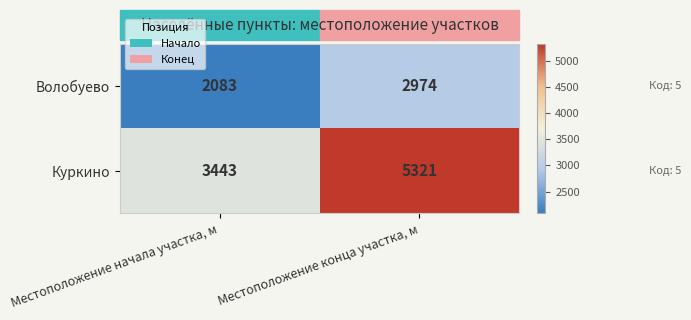

Count the number of data series in this chart.

2